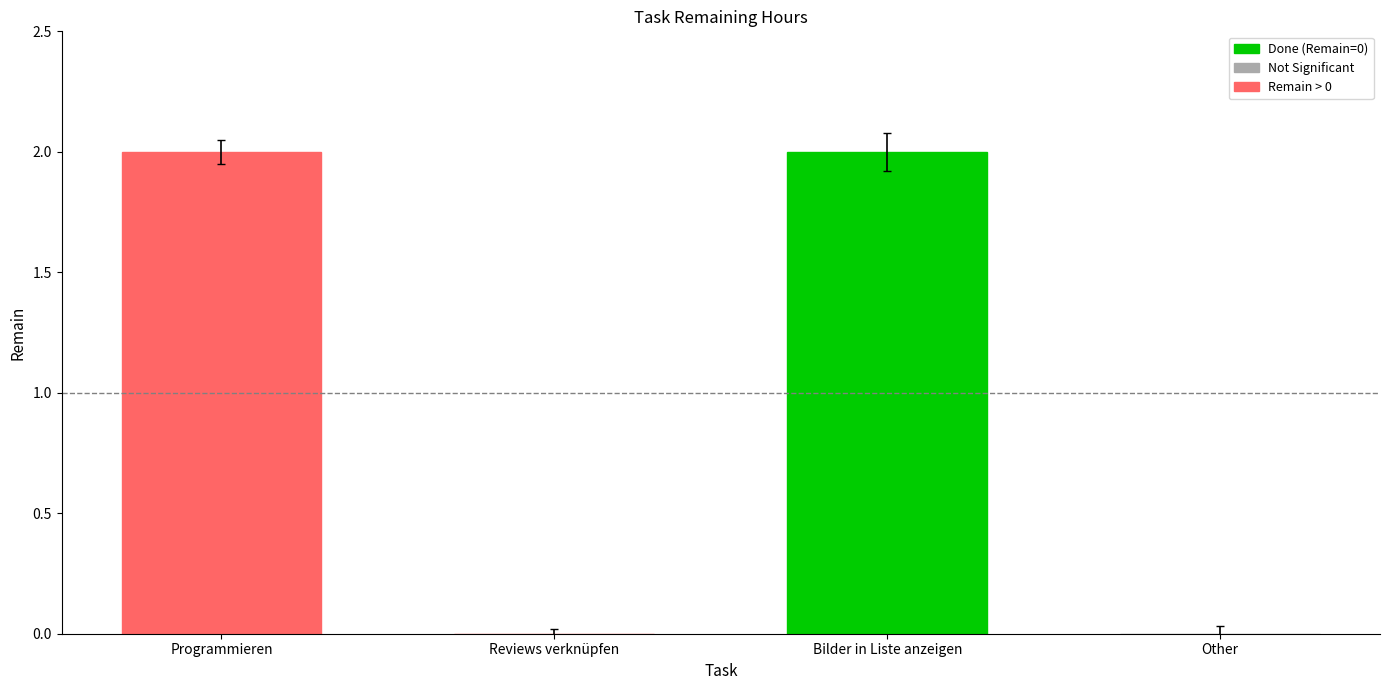

Approximately how many times larger is the value at Bilder in Liste anzeigen compared to Programmieren?

1.0